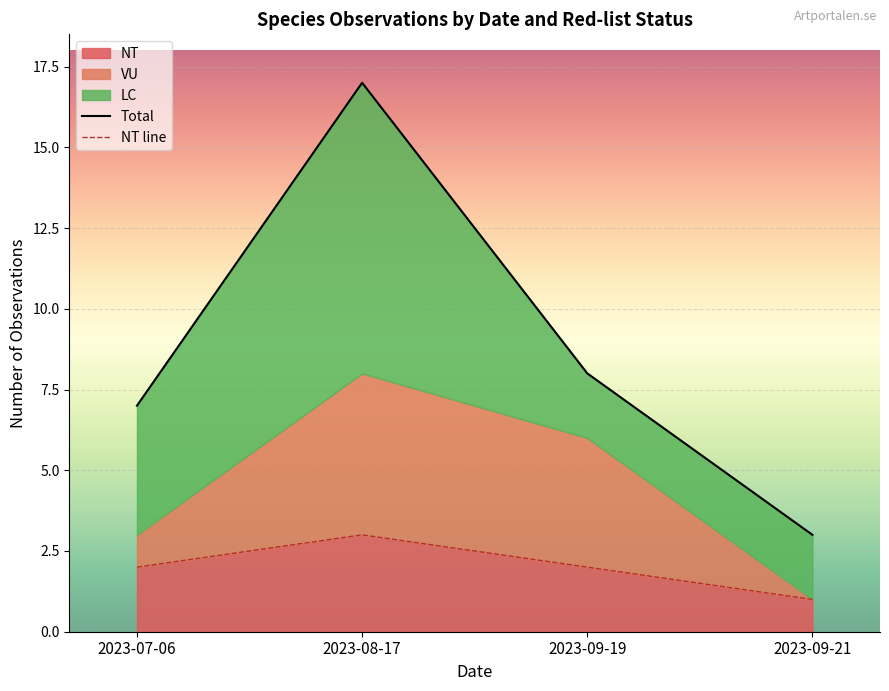

Where does the NT line series first go above 2?

2023-08-17